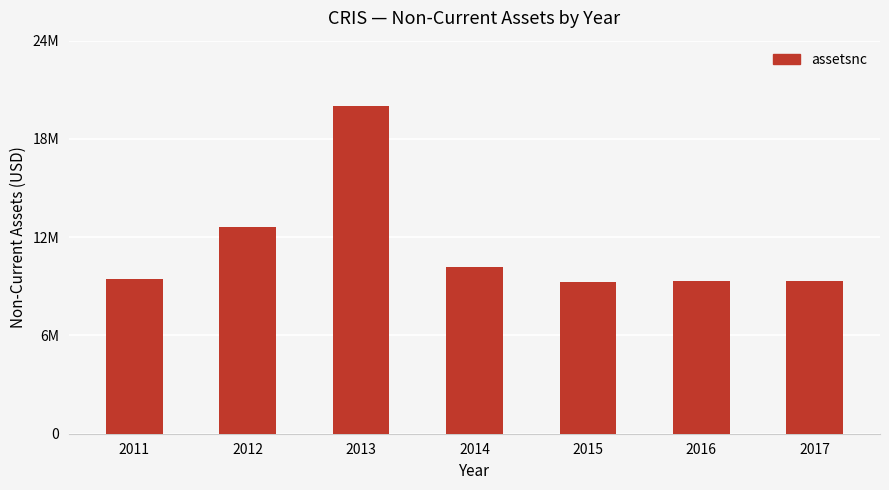

At which category does the chart reach its minimum across all series?

2015